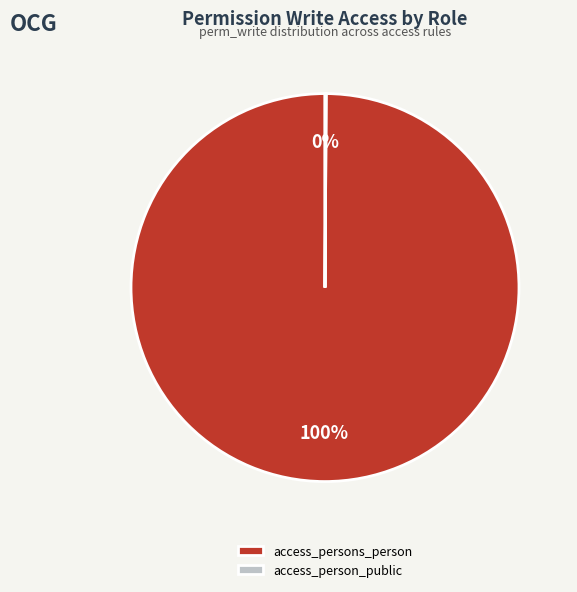

To the nearest percent, what is the difference between the largest and smallest slice percentages?

100%